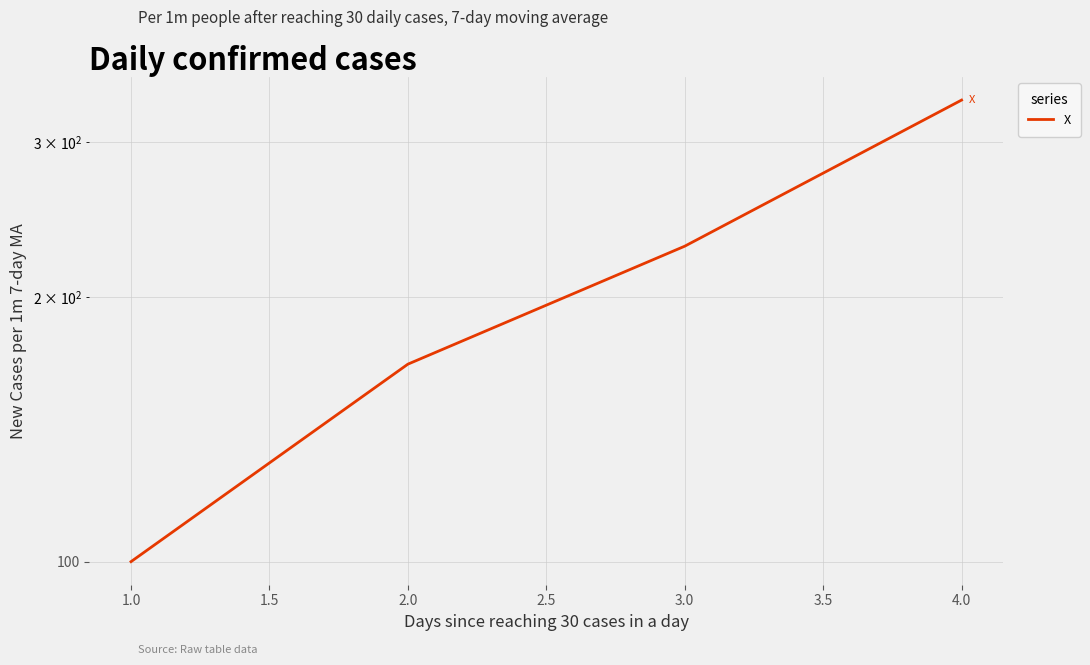

Which has a higher value, 2.0 or 1.0?

2.0